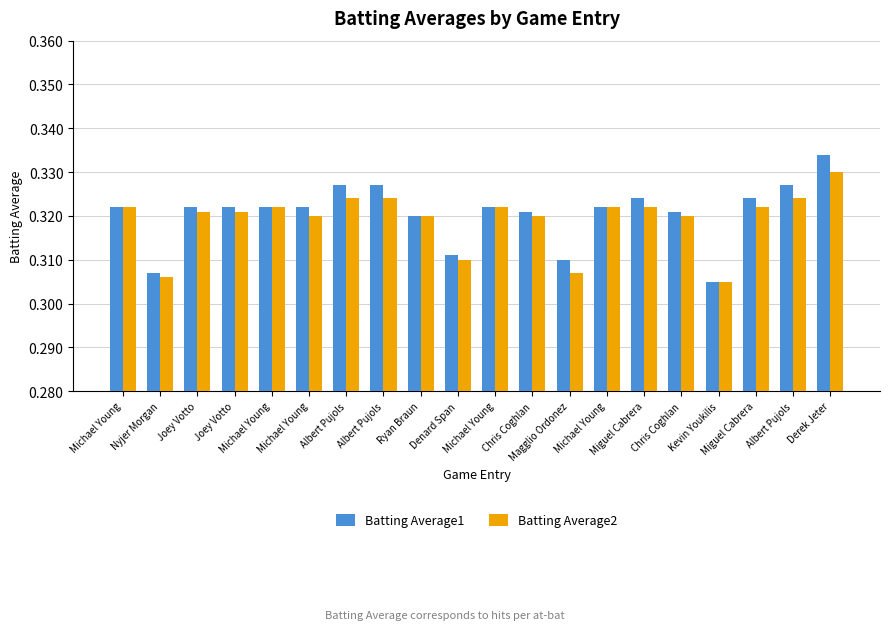

What is the label of the 13th bar from the left?

Magglio Ordonez